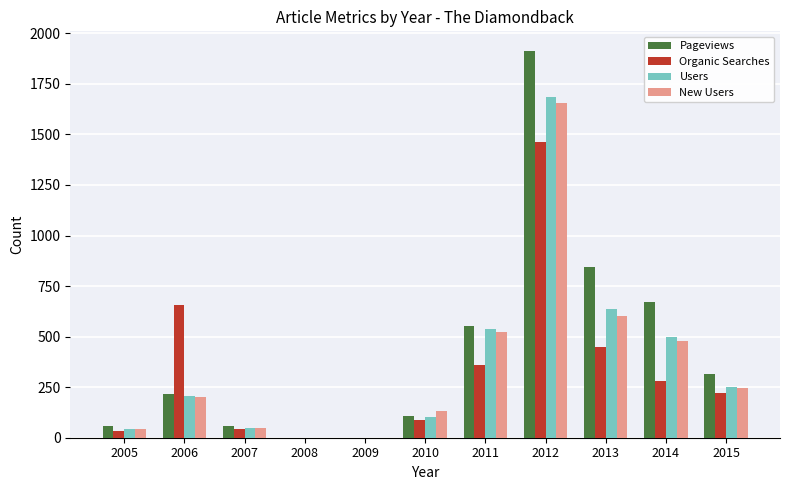

What is the maximum value shown in the chart?

1914